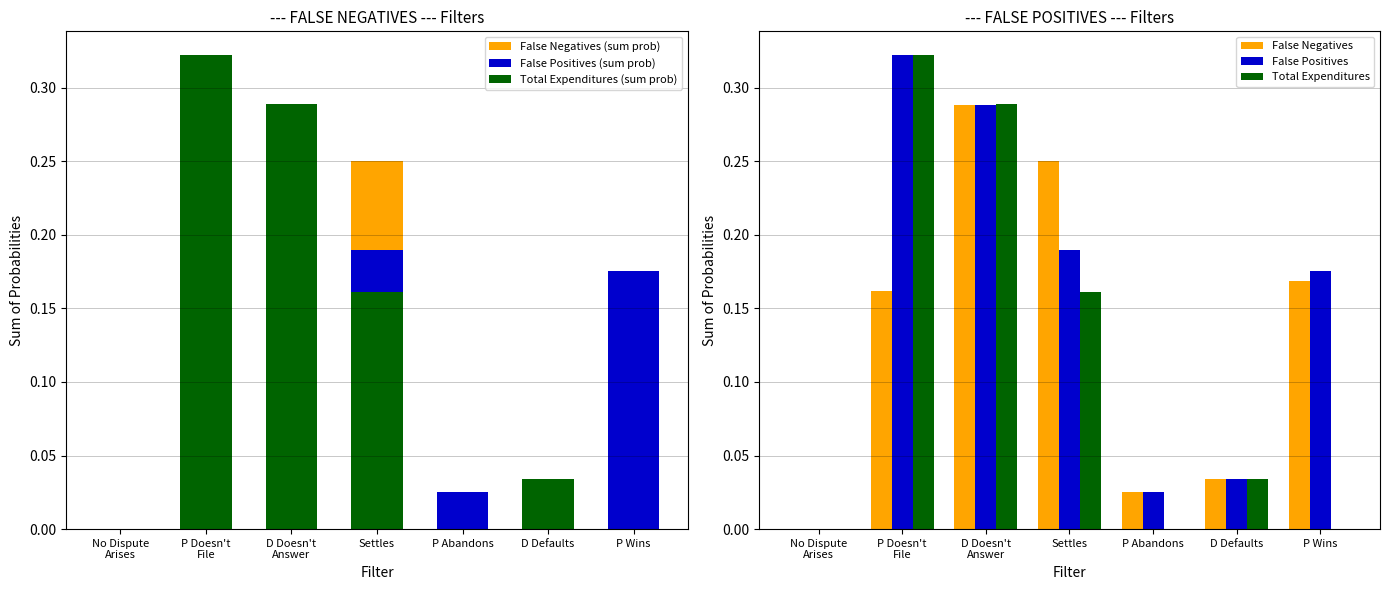

Is it true that False Positives equals 0.3 at P Doesn't
File?

True